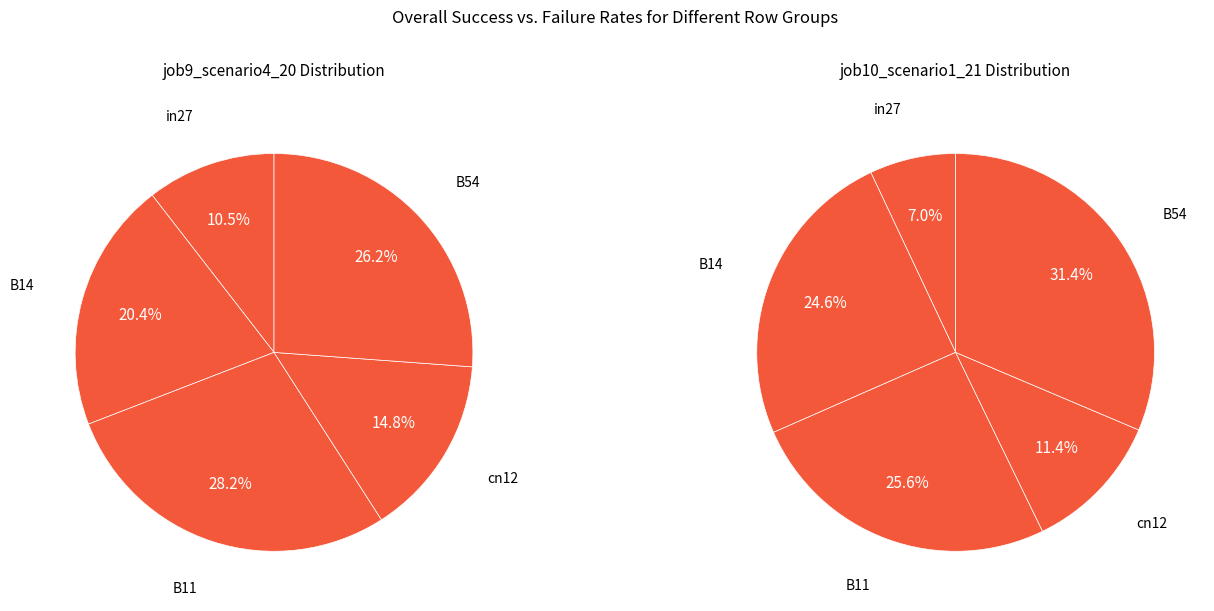

Is it true that cn12 is 11% of the pie?

True